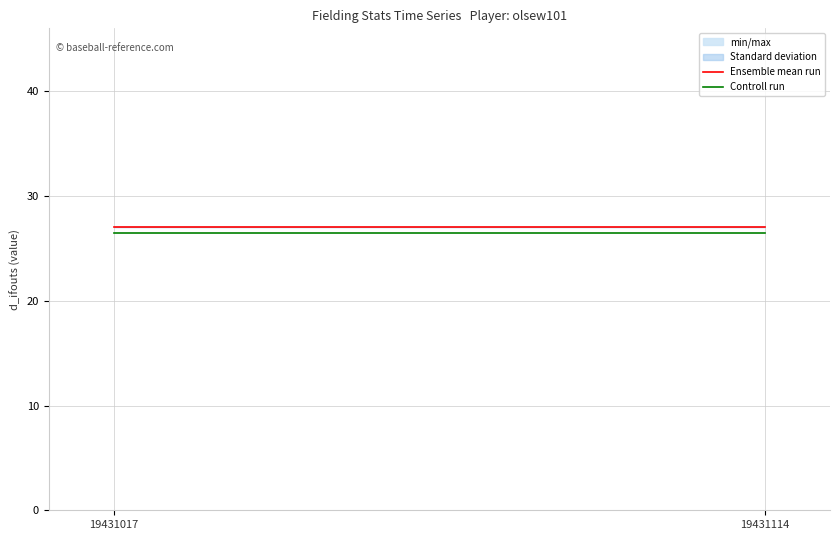

Which series changed the most between 19431017 and 19431114?

Ensemble mean run